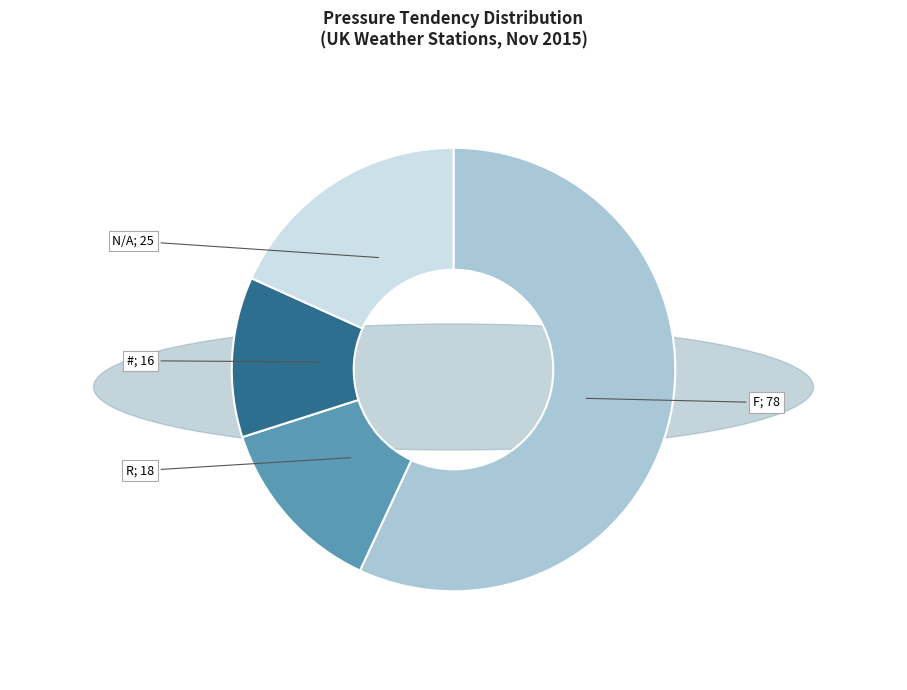

Is there a majority slice in this chart?

Yes